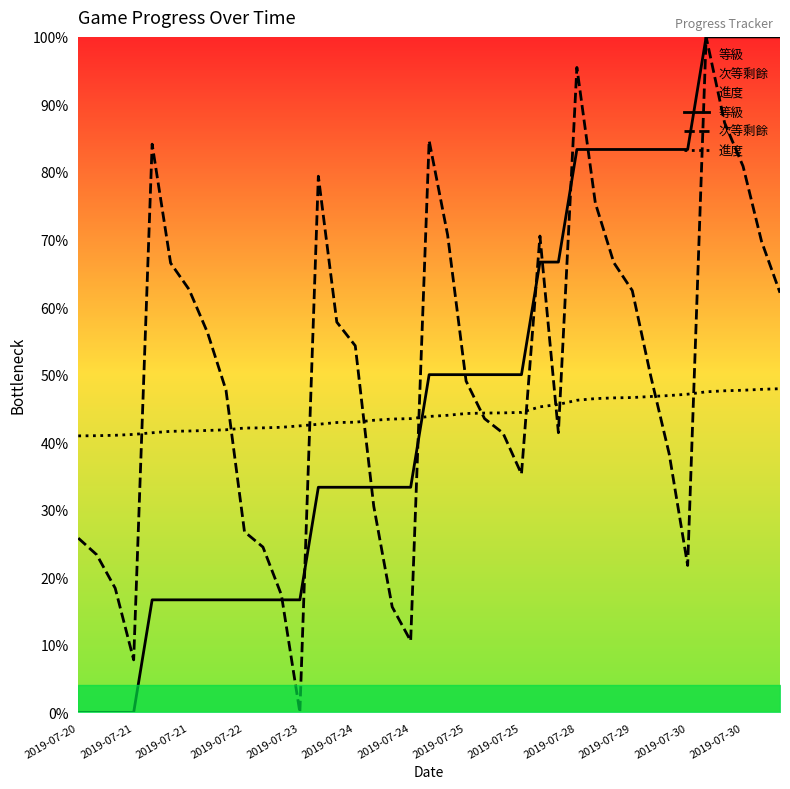

True or false: 次等剩餘 has more than 1 interior local peaks.

True